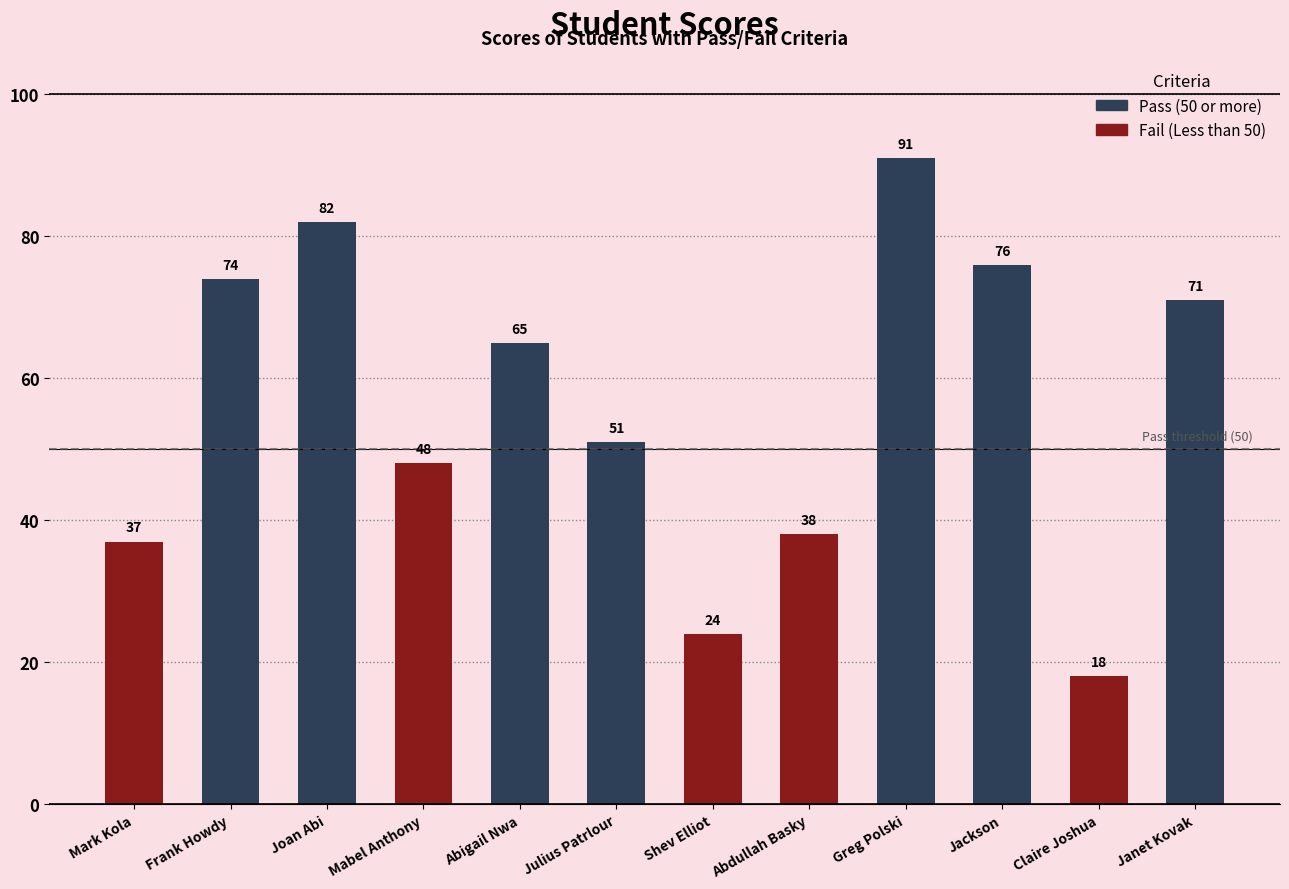

What is the value of the 11th bar from the left?

18